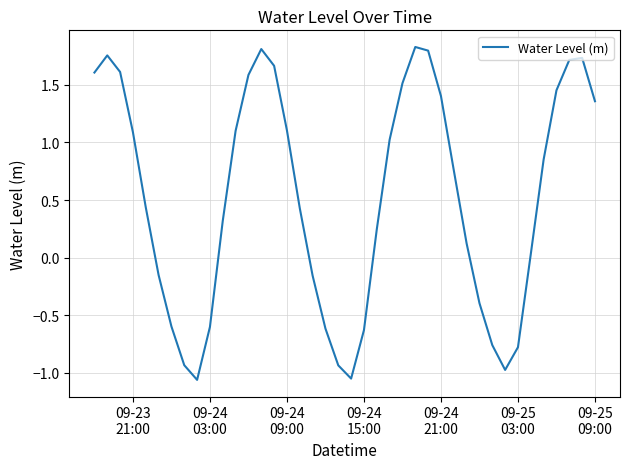

True or false: the data has more than 0 interior local peaks.

True